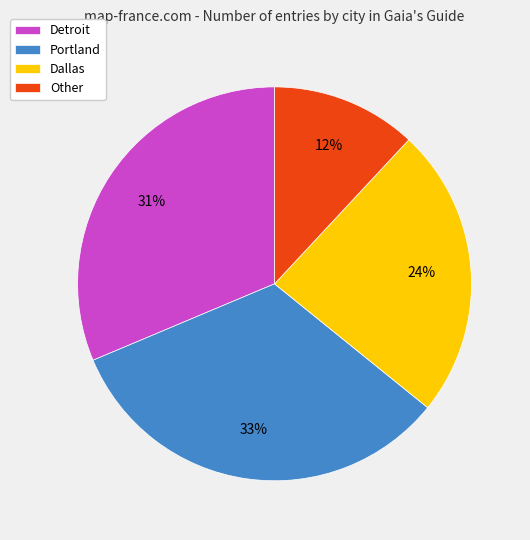

Combined, do Detroit and Other account for over 50%?

No